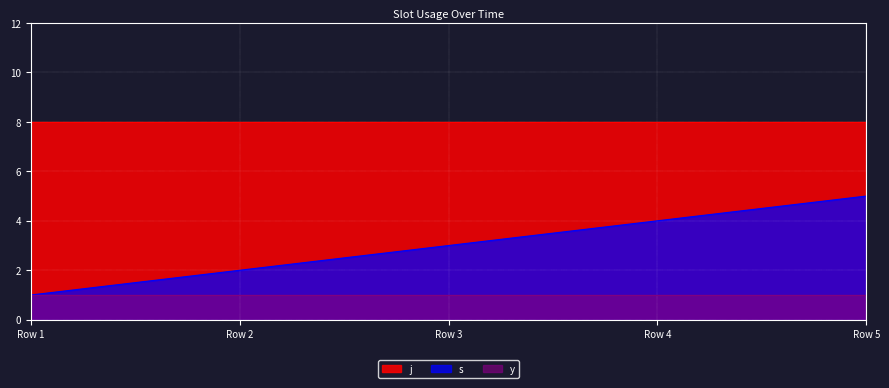

What is the value of the y point at the 3rd from the left?

1